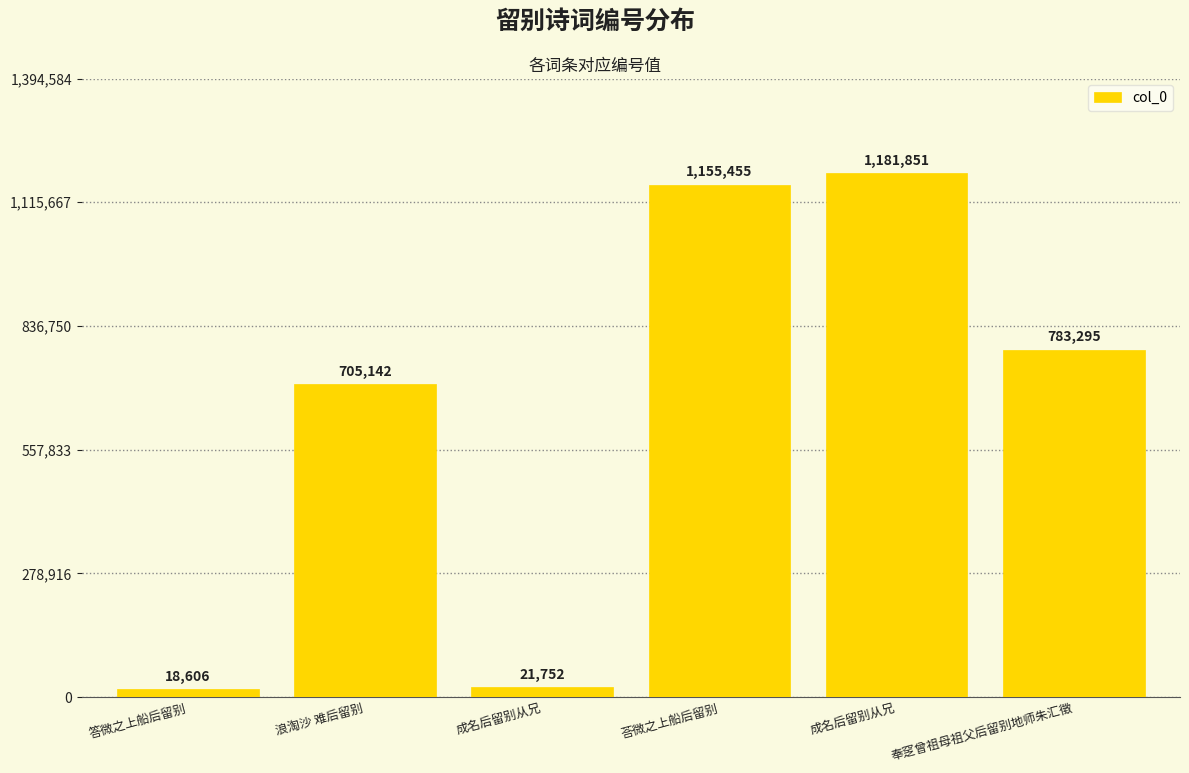

Are the bars horizontal?

No